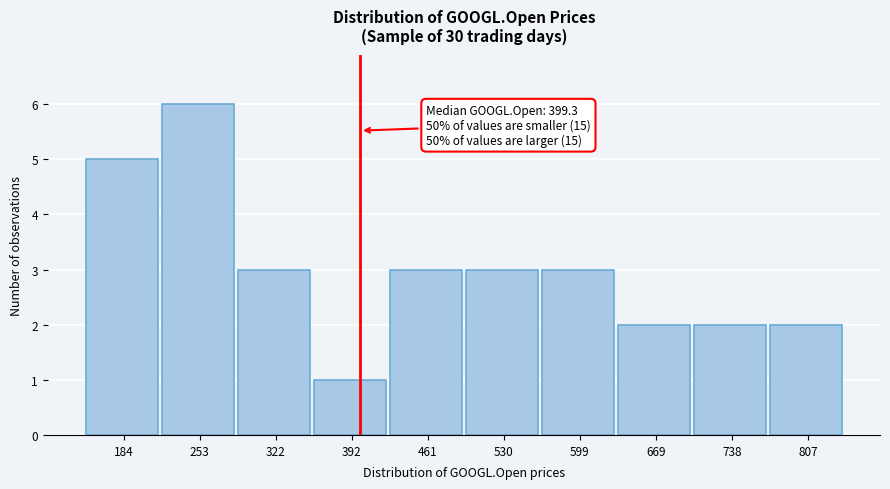

Which range on the x-axis has the tallest bar?

220 to 290